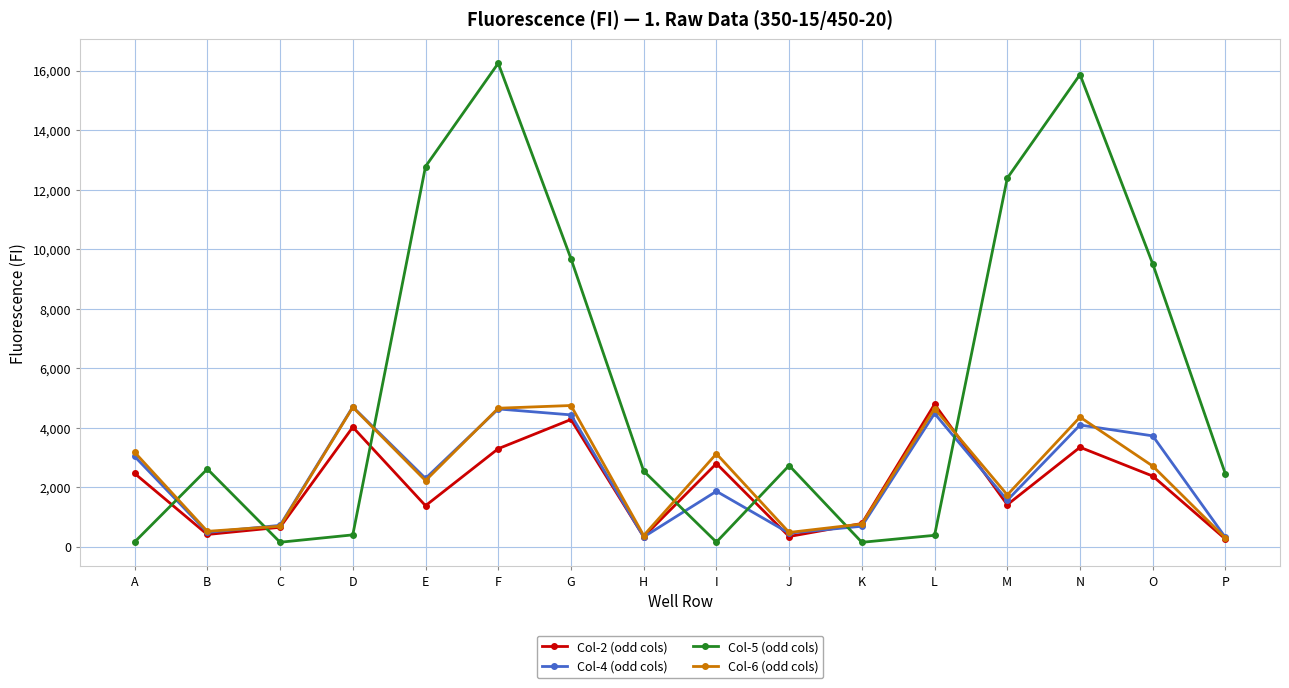

Does the chart have visible grid lines?

Yes